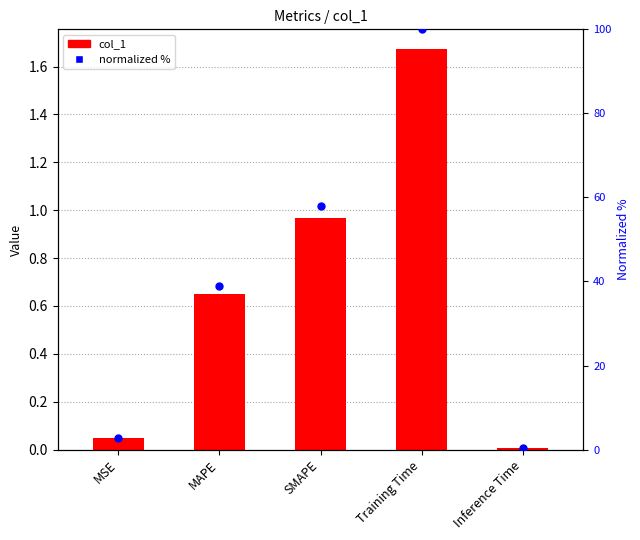

Is the value of normalized (0-100) at MSE greater than the value of col_1 at MAPE?

Yes